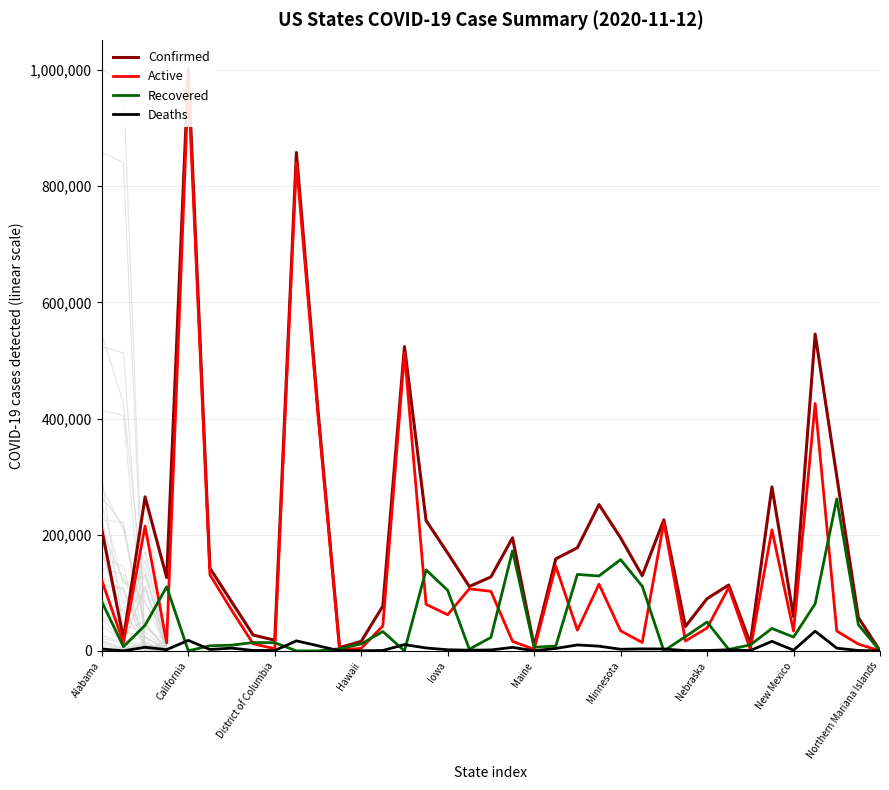

True or false: Active and Confirmed intersect in this chart.

False